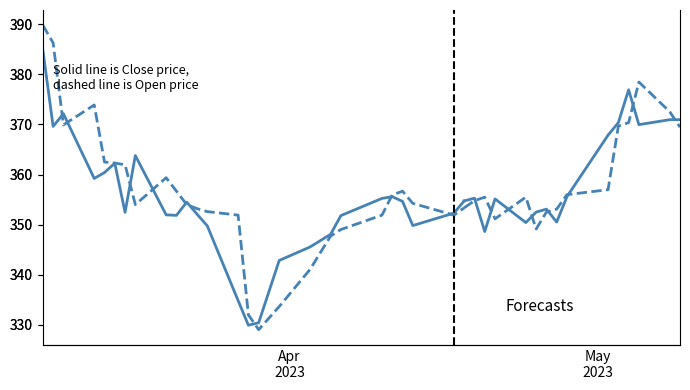

What is the average value of the Close series?

353.5